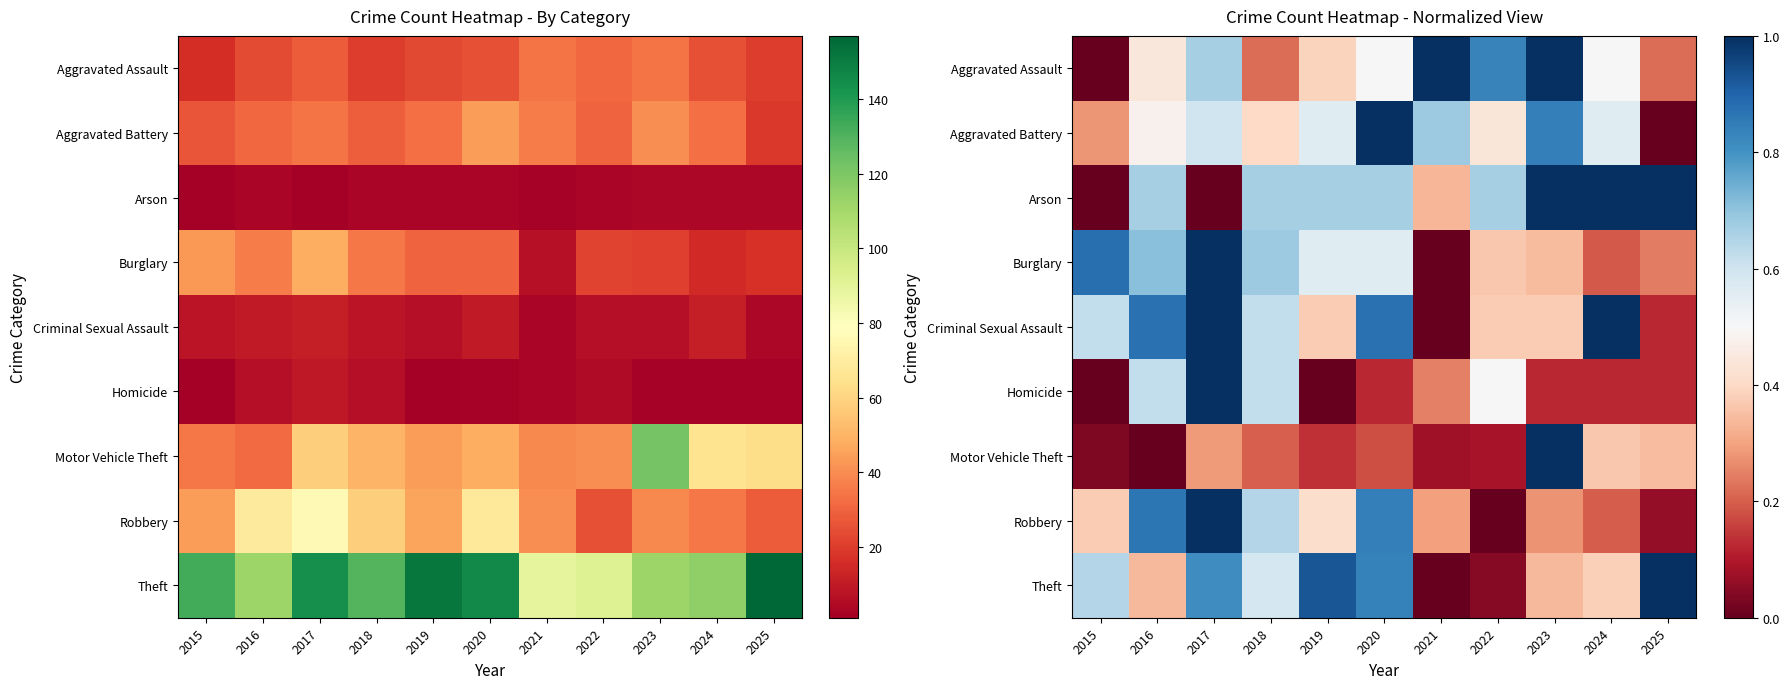

What is the difference between the highest and lowest values at 2017?

1.0